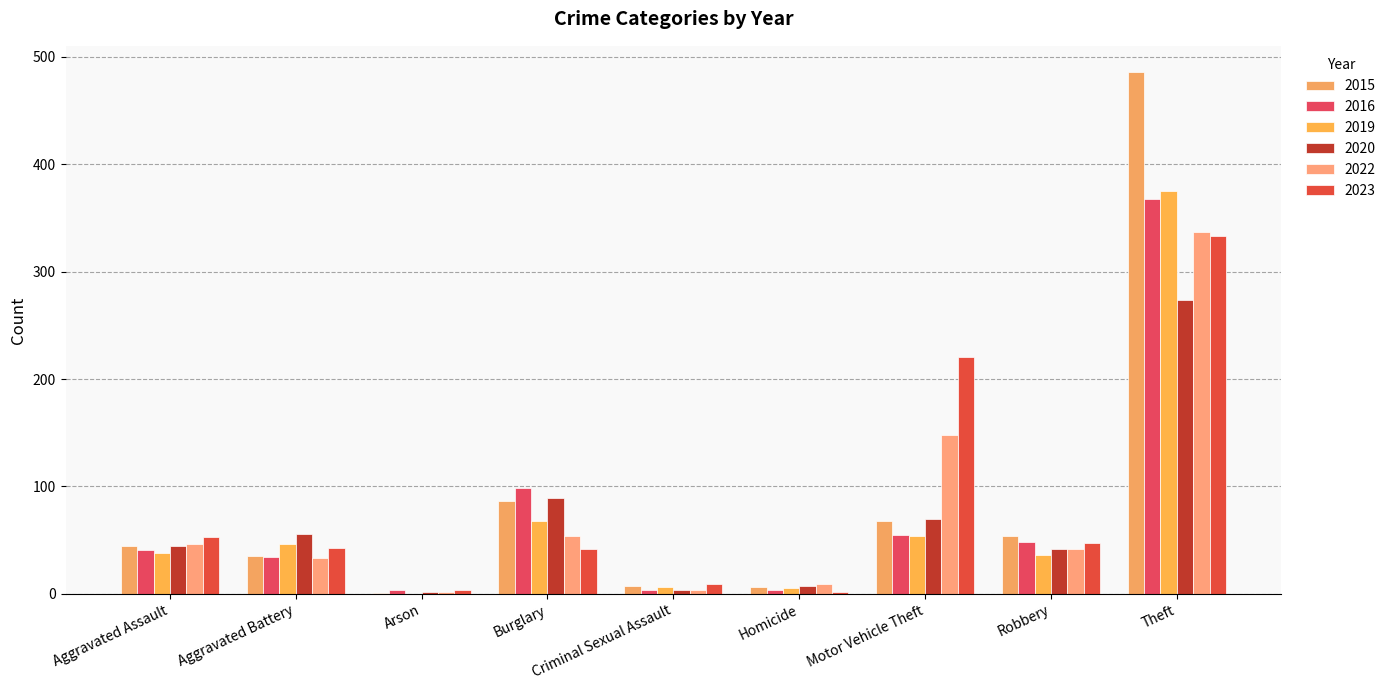

Is the value of 2015 at Arson greater than the value of 2022 at Aggravated Assault?

No